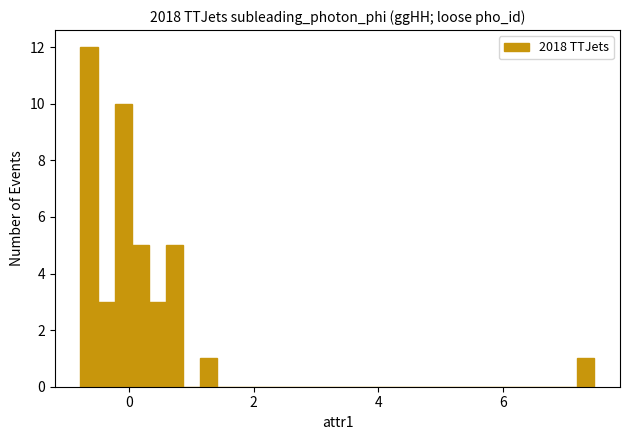

Around what value on the x-axis is the tallest bar? Give the approximate position of its centre, as read against the axis.

-0.6